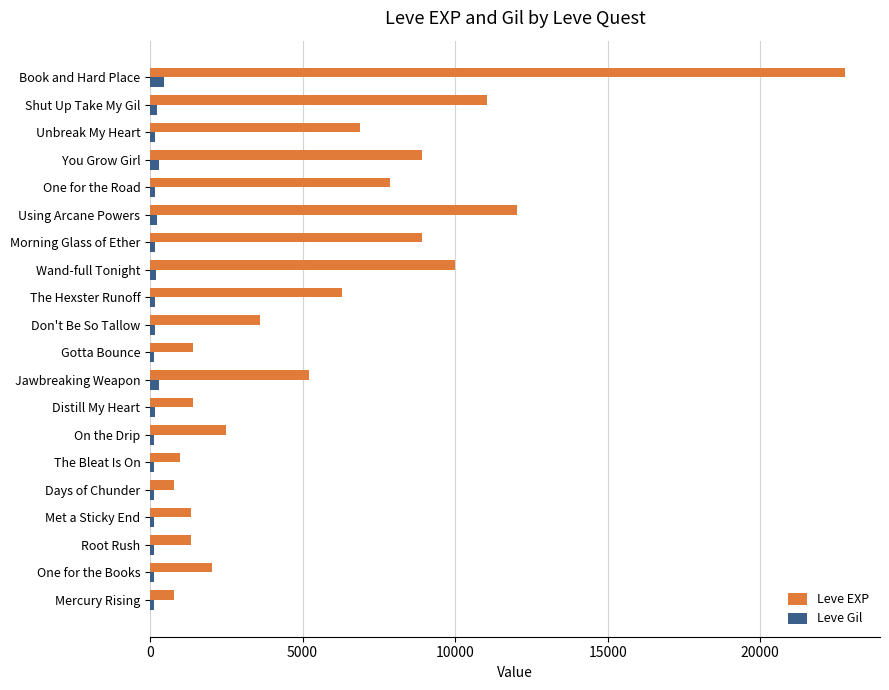

List the series in order of their overall mean, highest first.

Leve EXP, Leve Gil